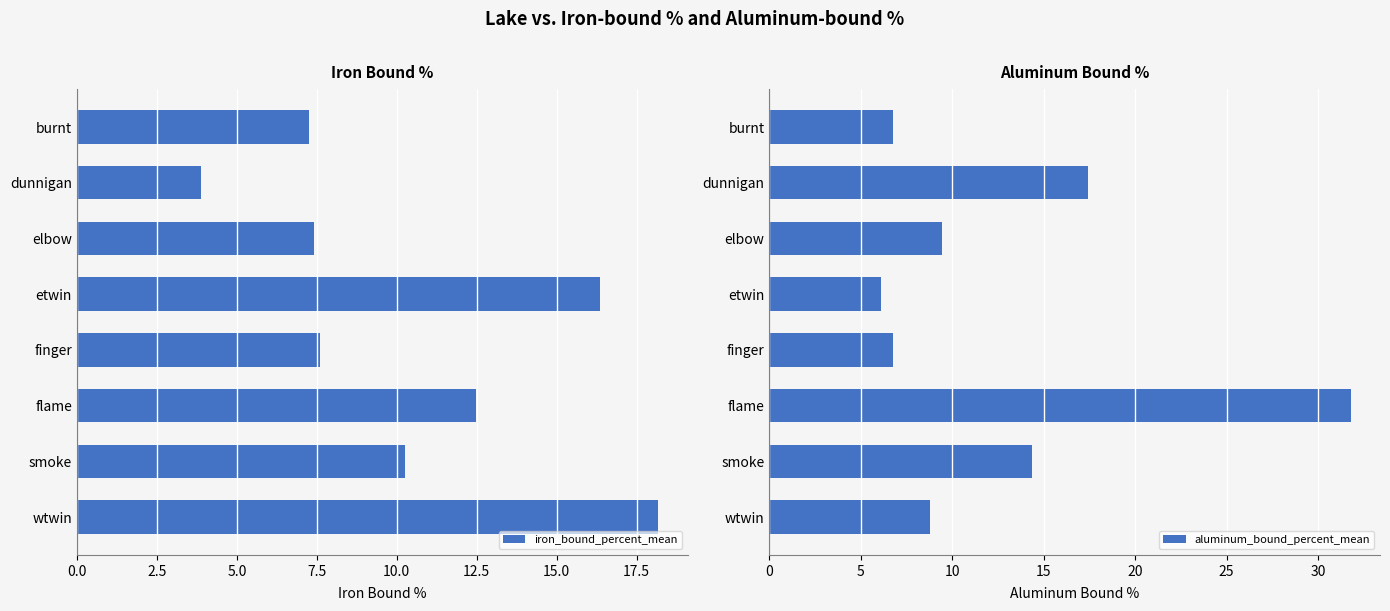

Where is iron_bound_percent_mean nearest to the value 11?

smoke